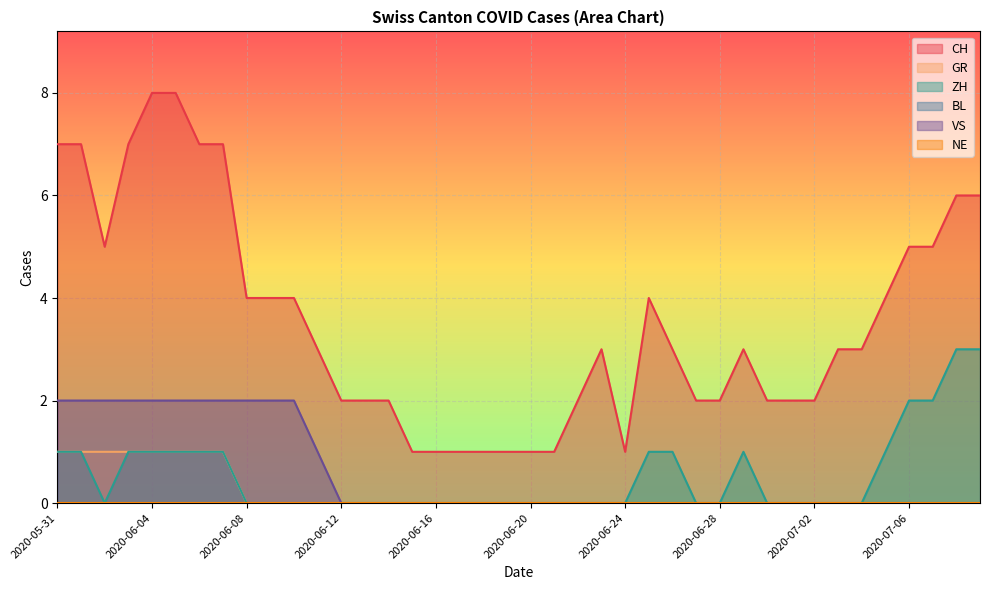

What is the difference between the maximum and minimum values in the CH series?

7